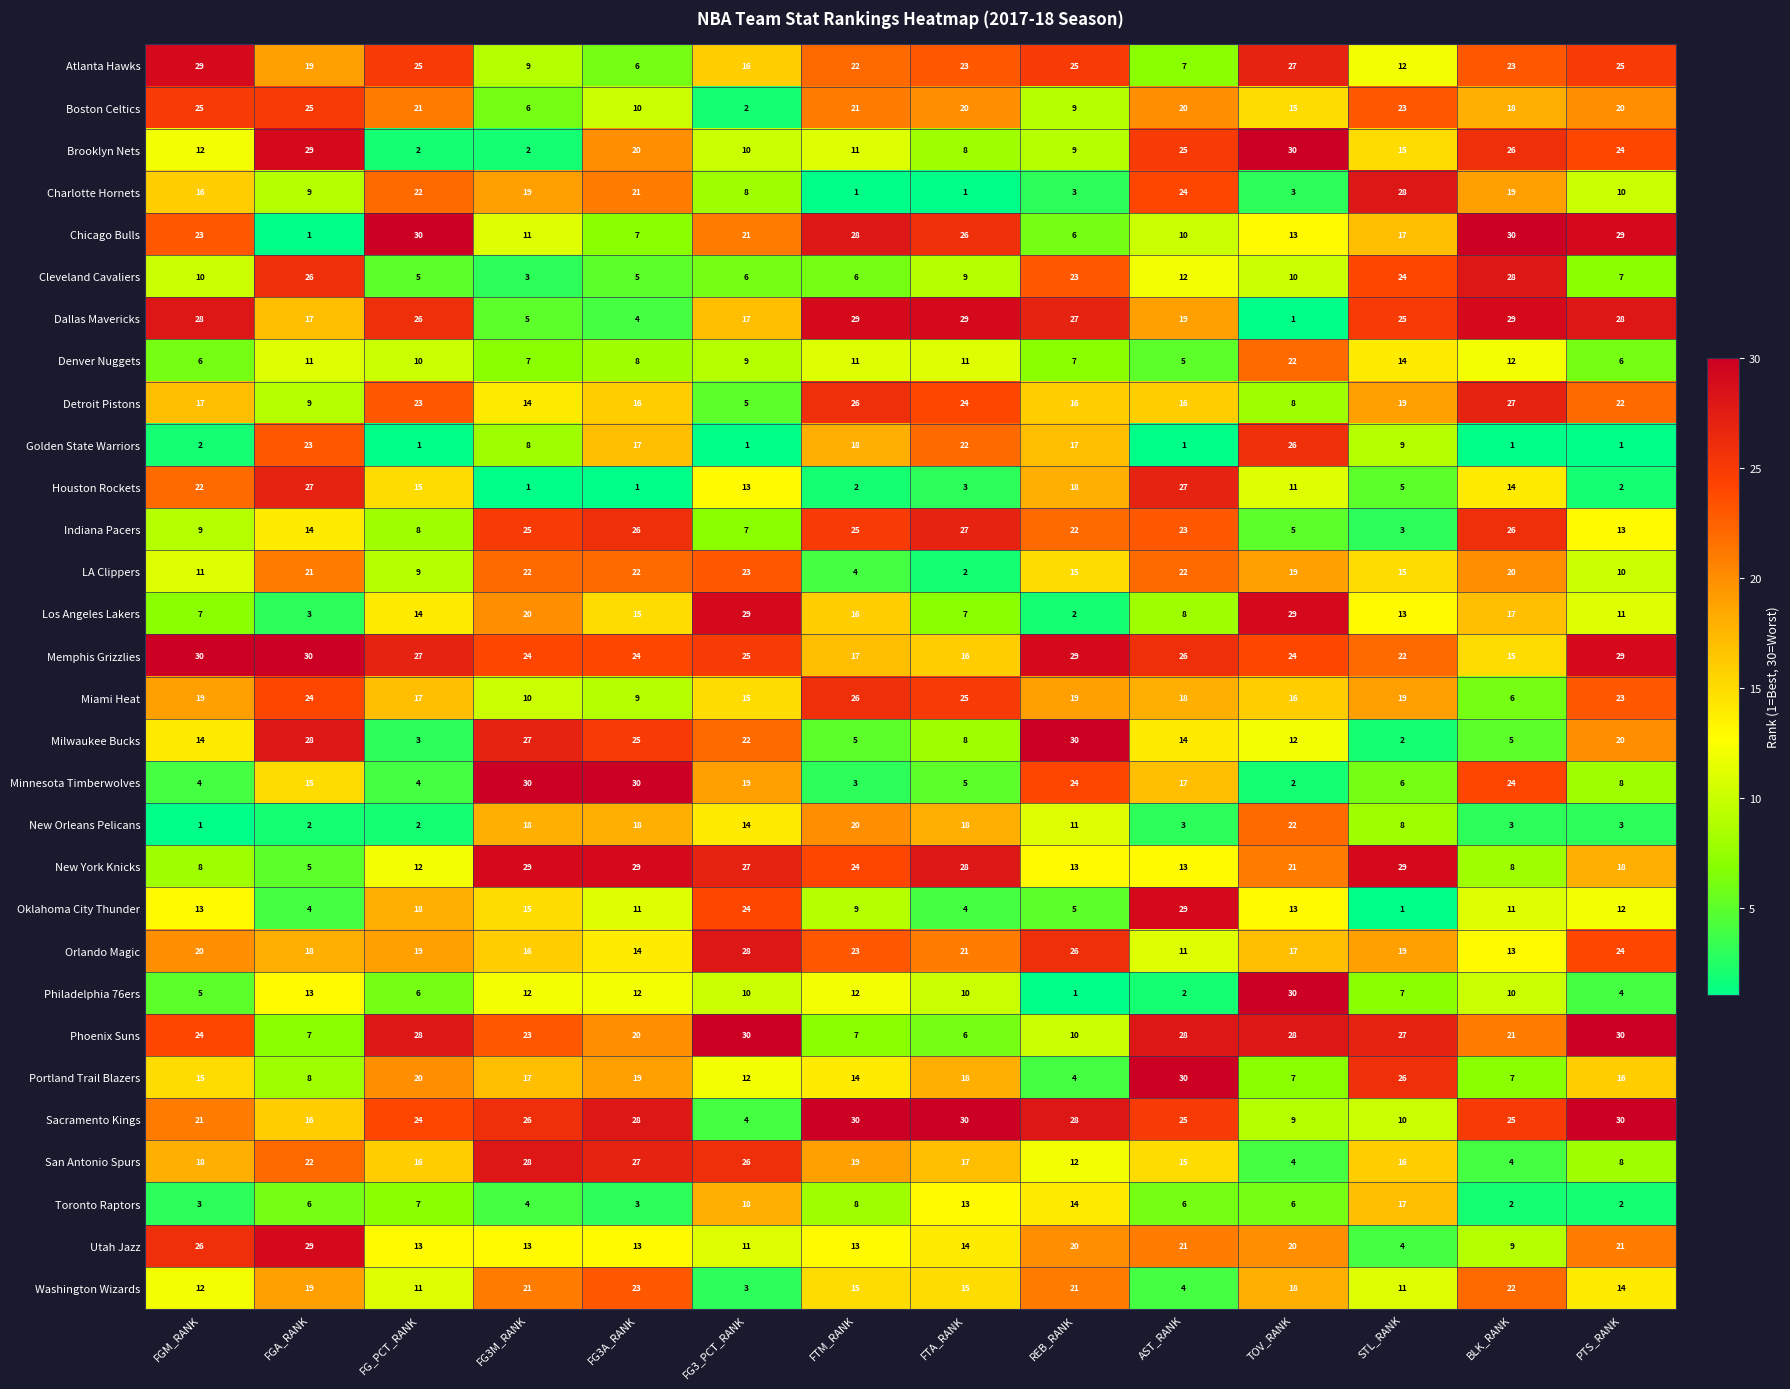

Is it true that Charlotte Hornets equals 6 at FGA_RANK?

False